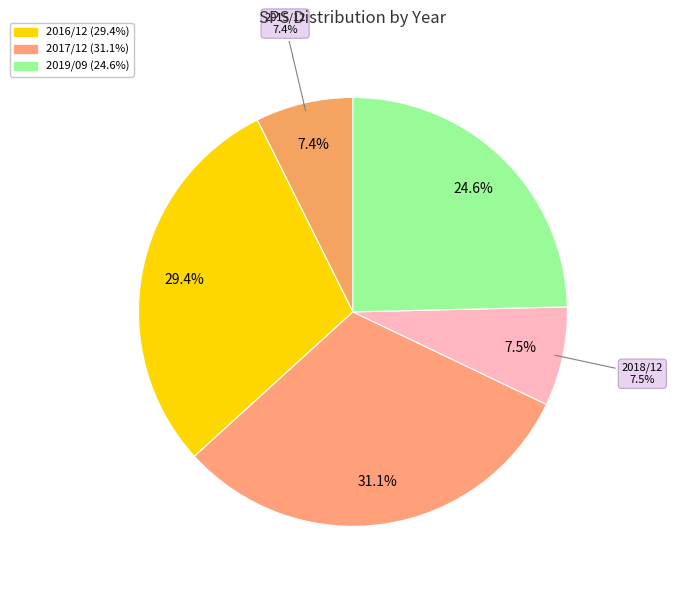

The 2018/12 slice represents 21% of the pie. True or false?

False